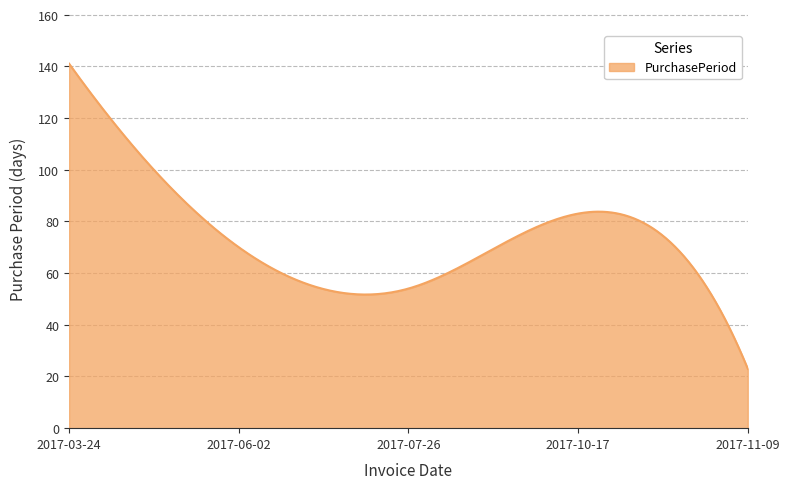

What is the maximum value shown in the chart?

141.0